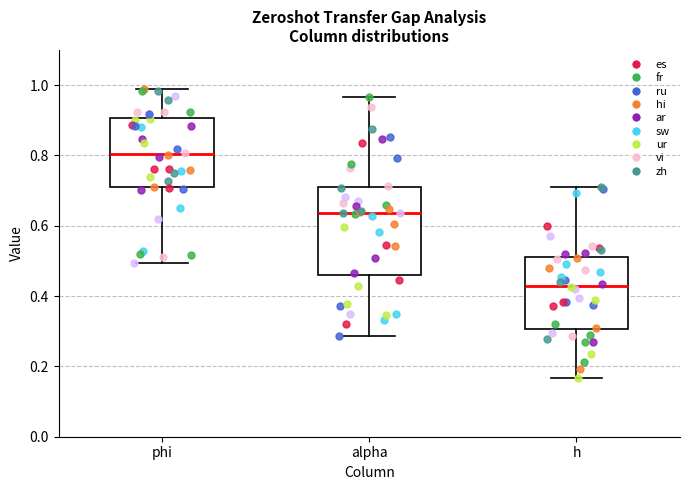

Comparing the boxes themselves (not the whiskers), which one is the tallest?

alpha